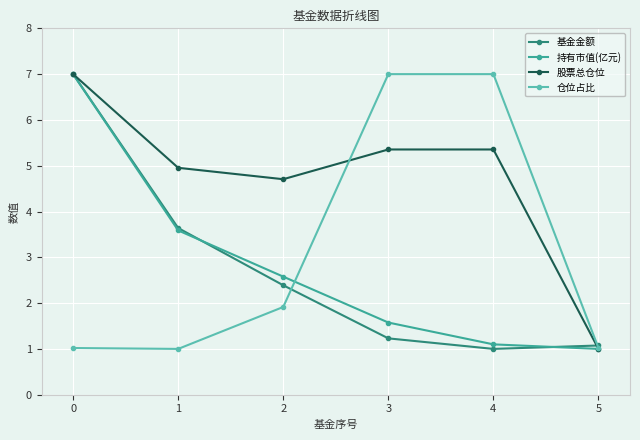

What is the spread (max minus min) of values at 5?

0.1